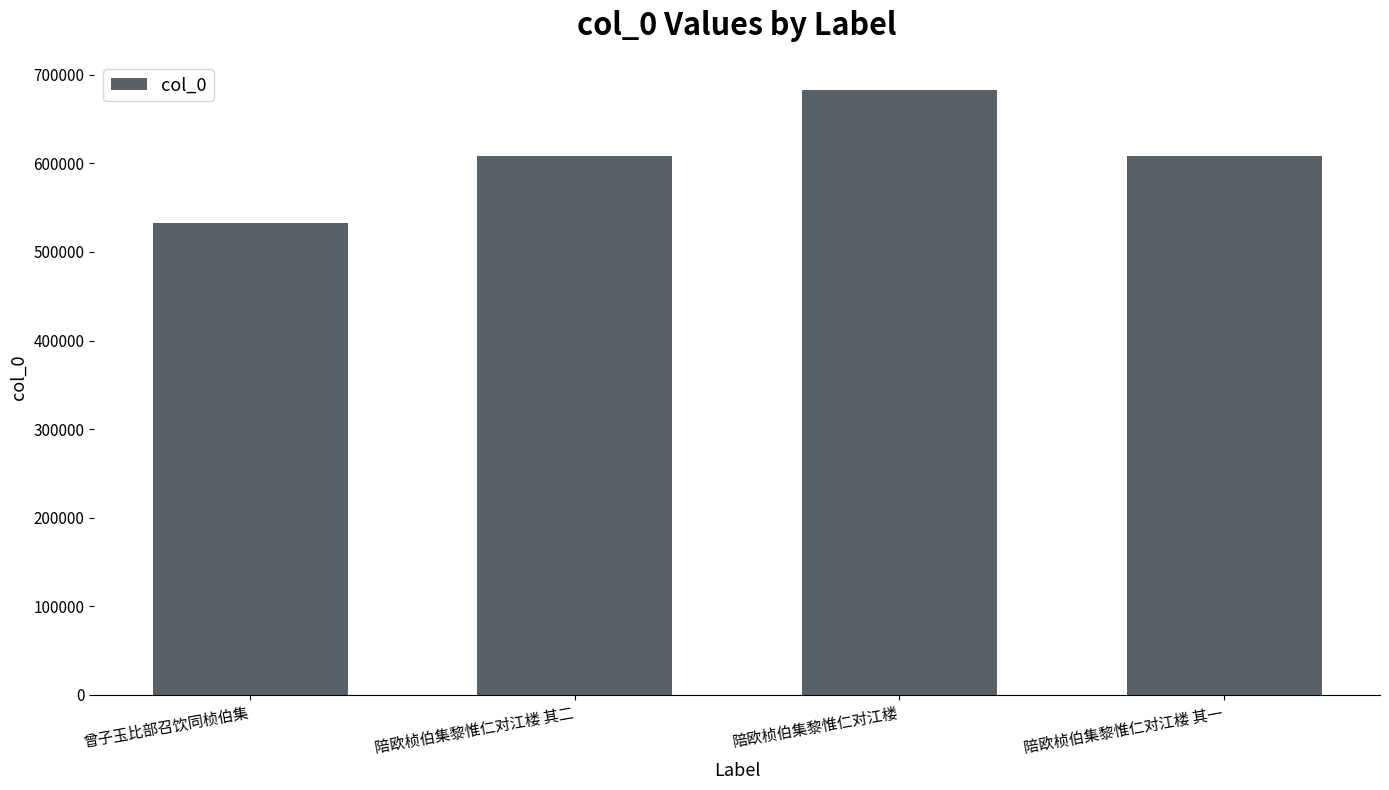

What is the label of the 4th bar from the left?

陪欧桢伯集黎惟仁对江楼 其一